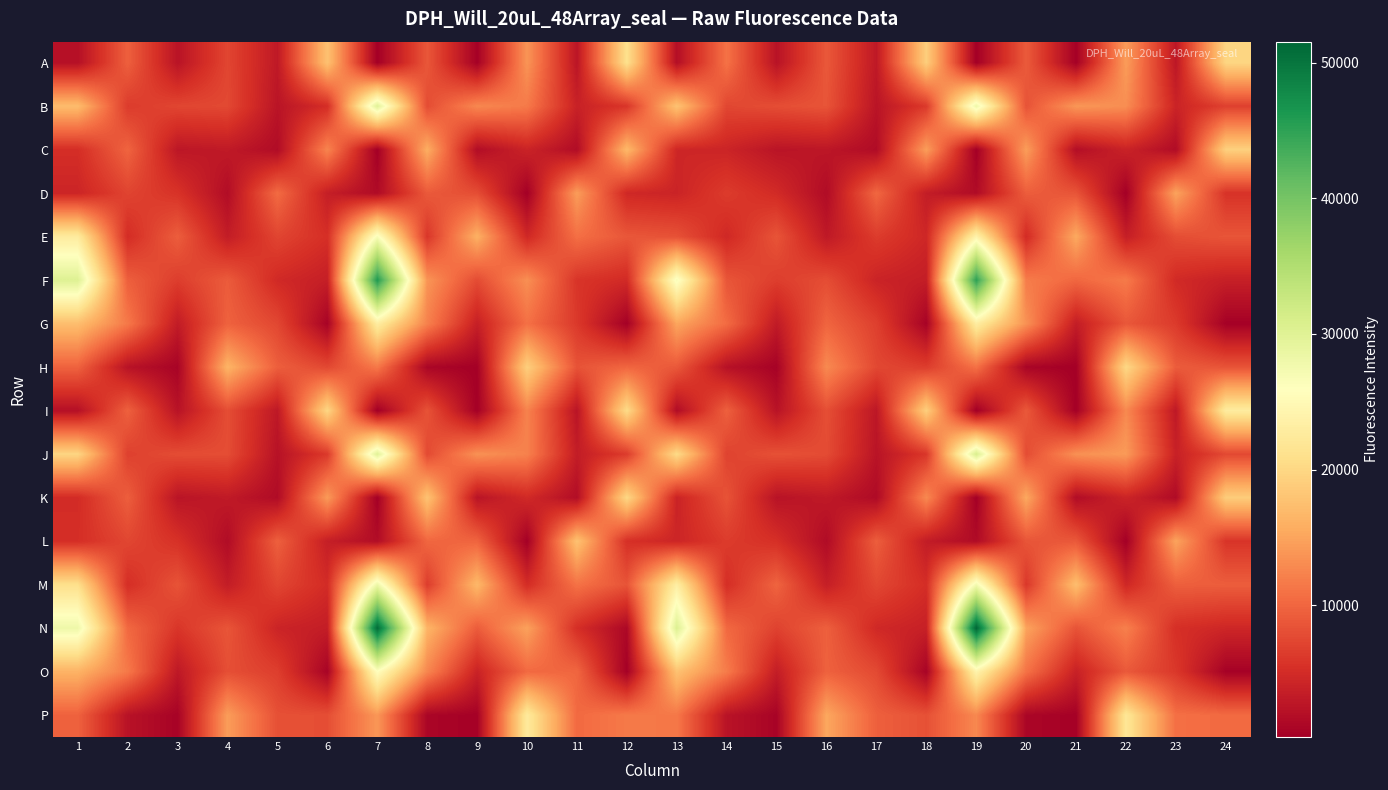

How many categories are shown in the chart?

24